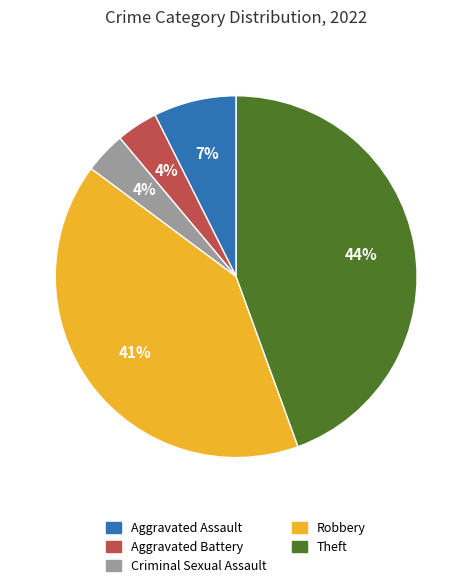

How many segments does this pie chart have?

5